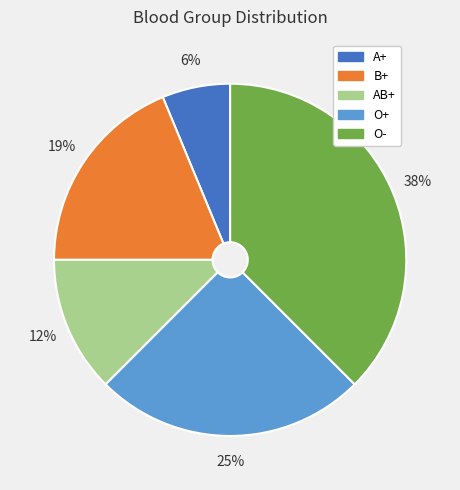

What is the largest slice in the pie chart?

O-